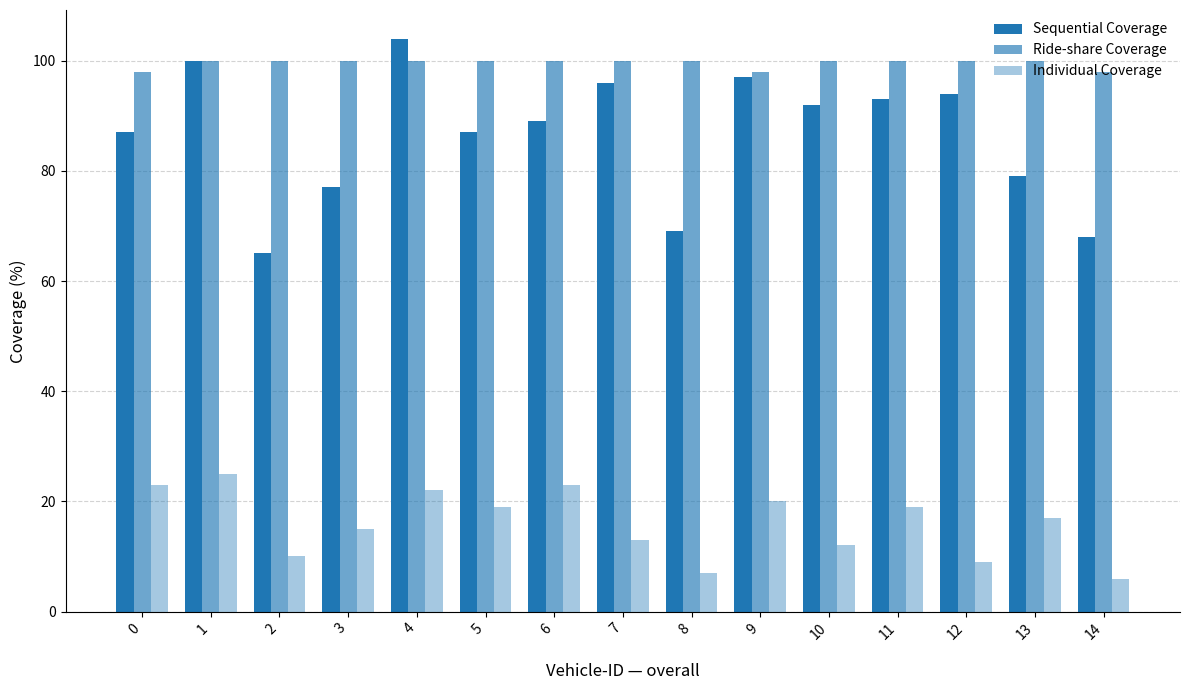

How many series are shown in this chart?

3